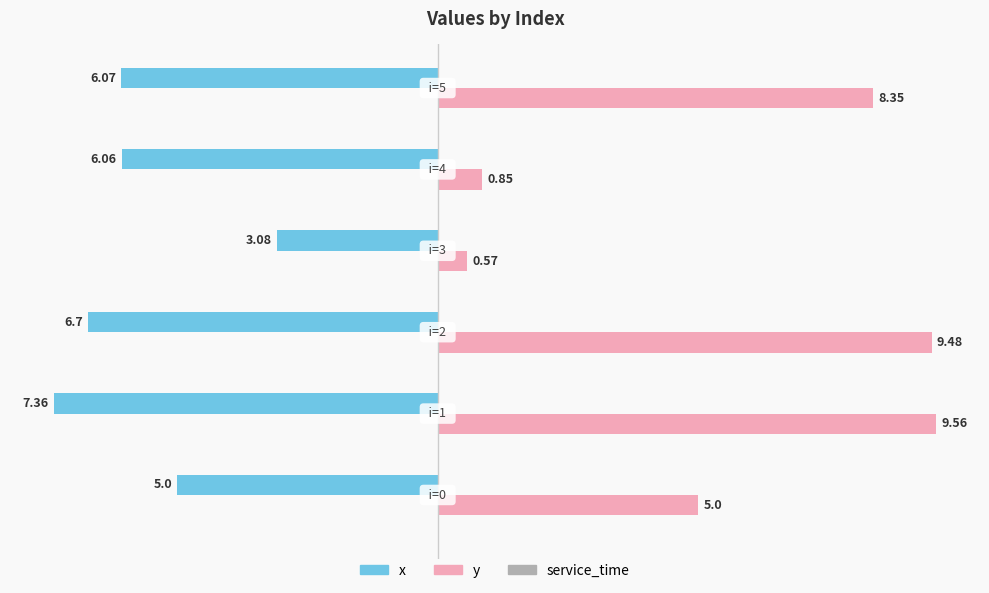

What is the sum of all x values?

-34.3